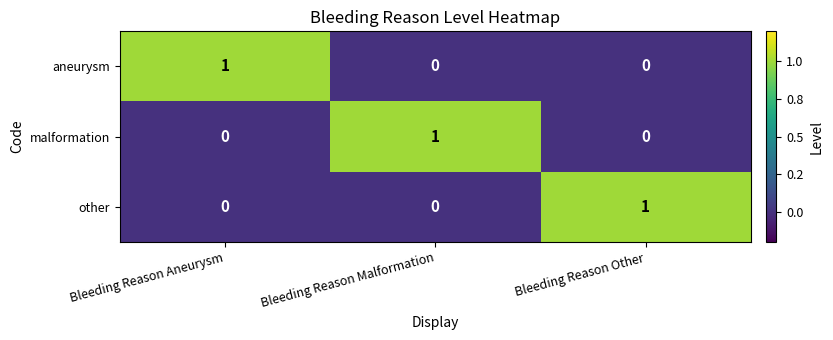

What is the total value across all series at Bleeding Reason Aneurysm?

1